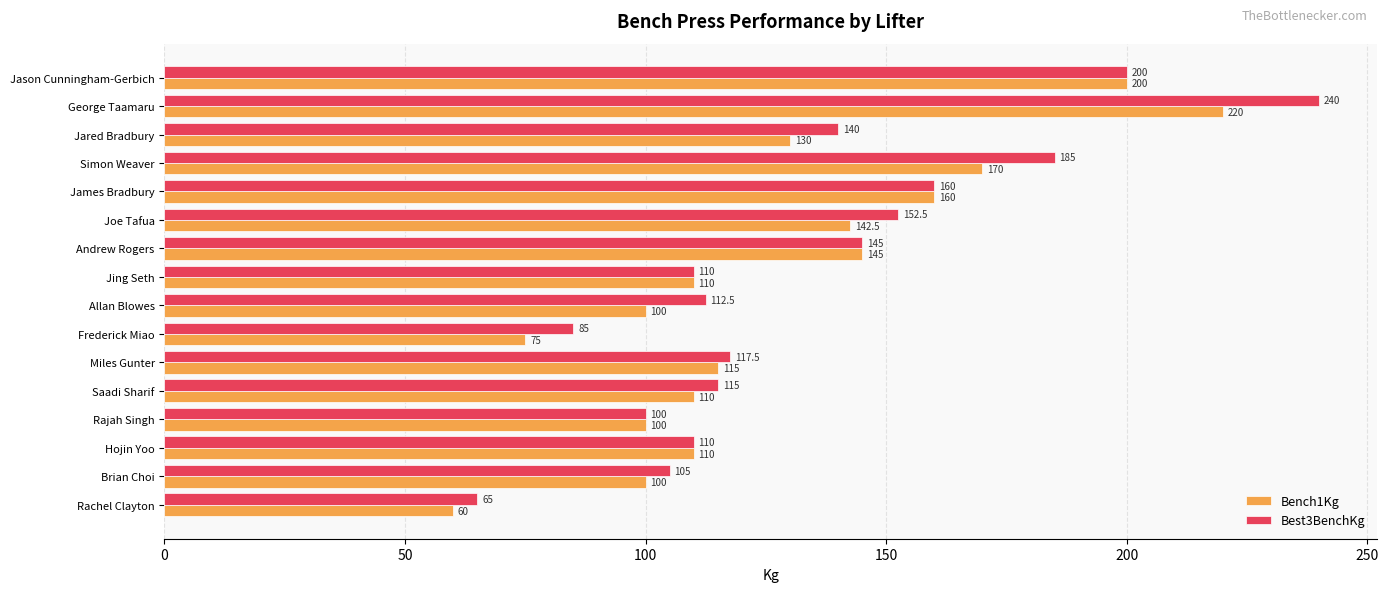

How many data points in Bench1Kg are less than 115?

8